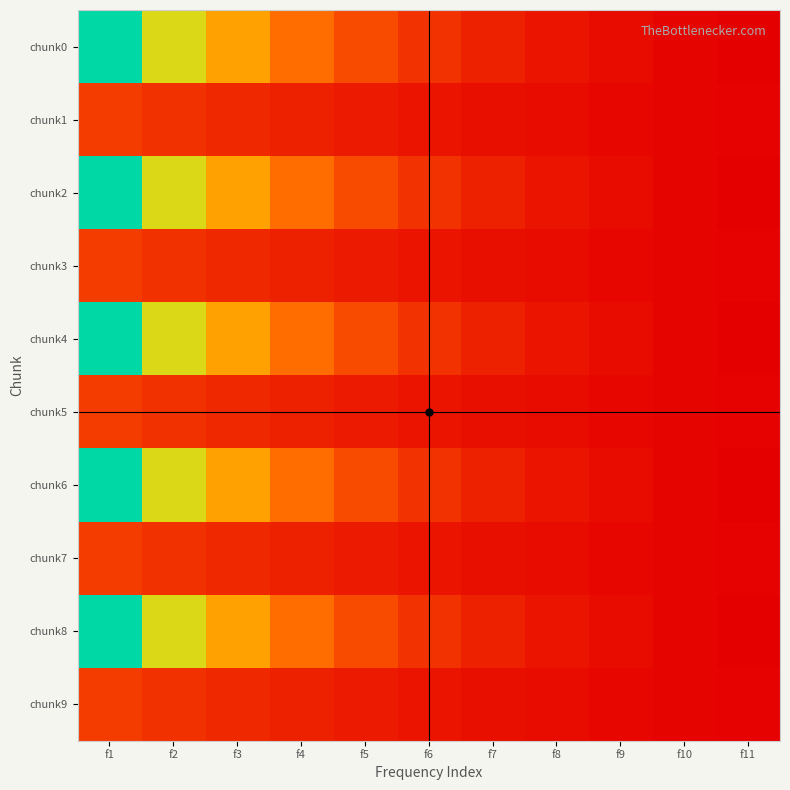

At which category does the chart reach its peak across all series?

f1